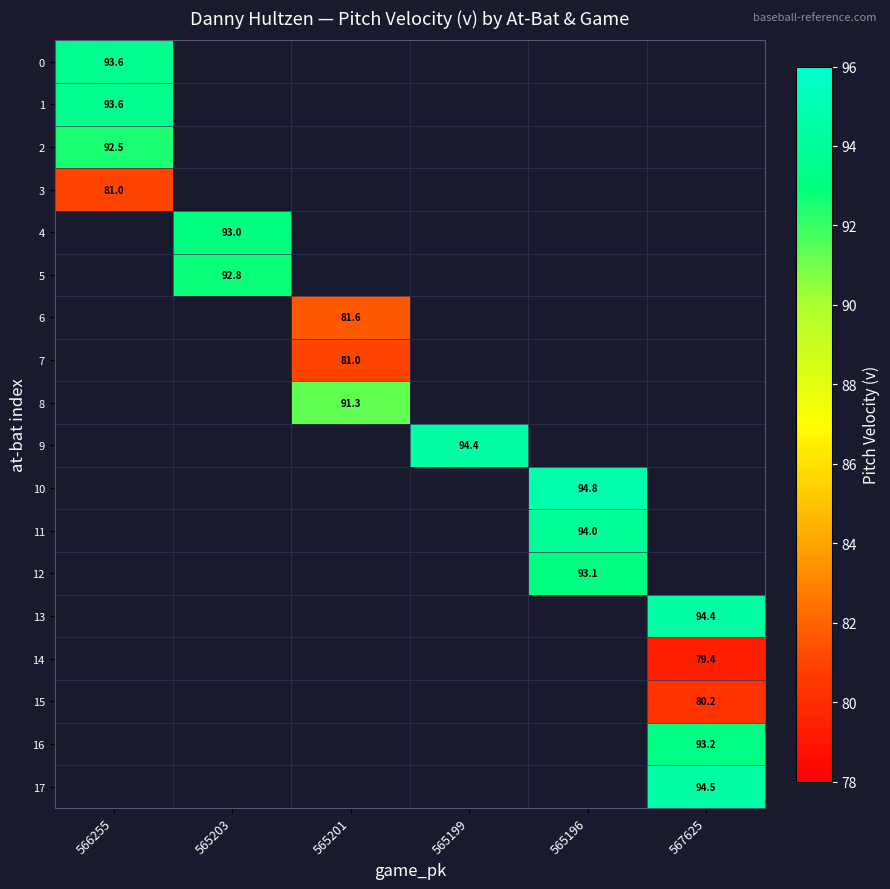

True or false: 12 has a value of 93.1 at 565196.

True